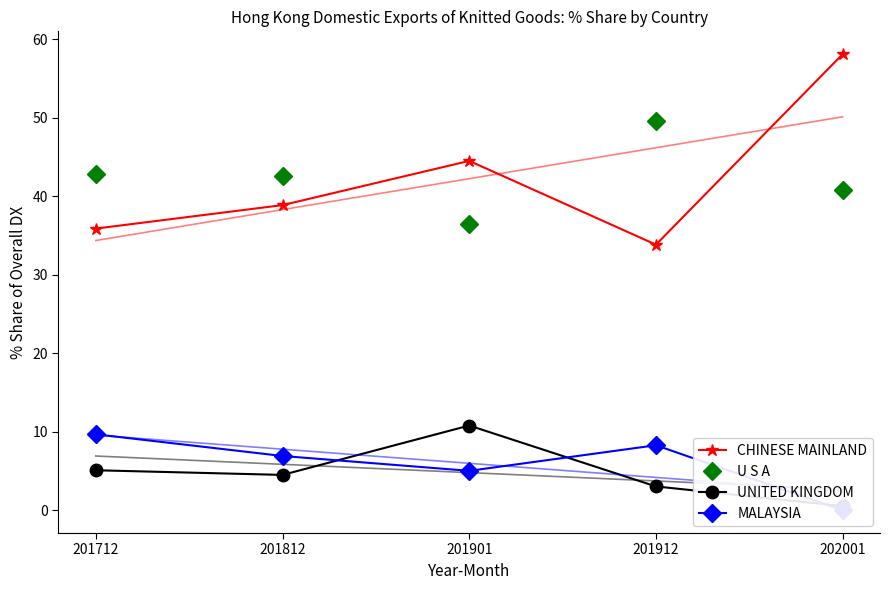

What is the approximate value of U S A at 201712?

42.8